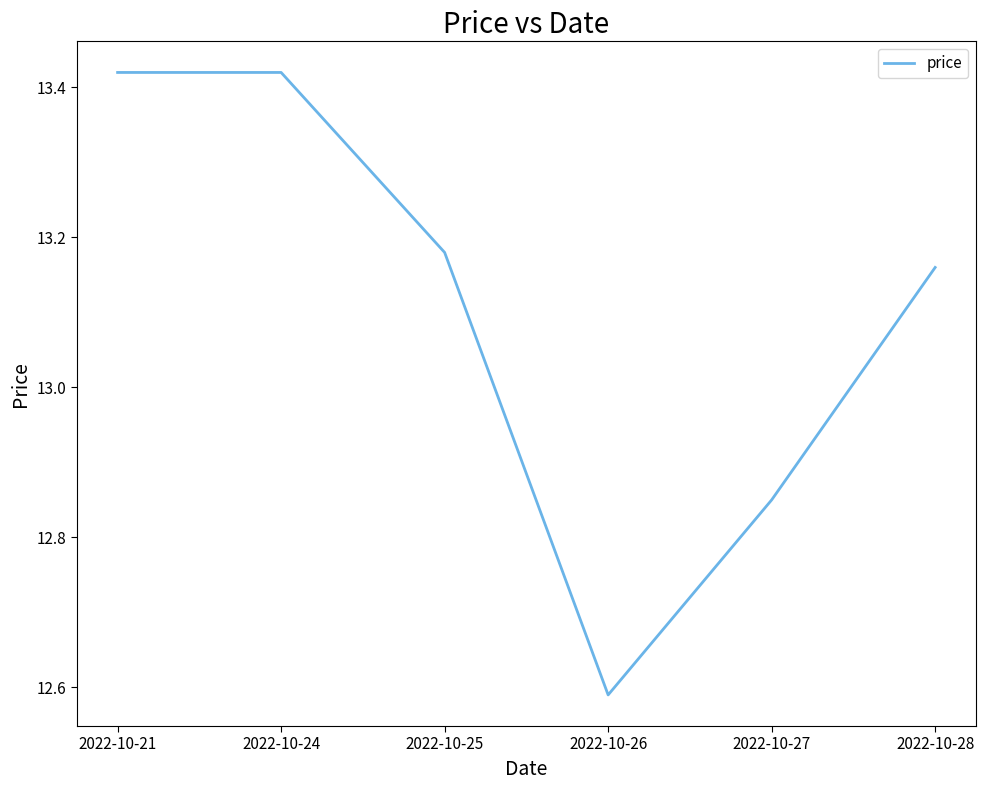

How many lines are shown in the chart?

1